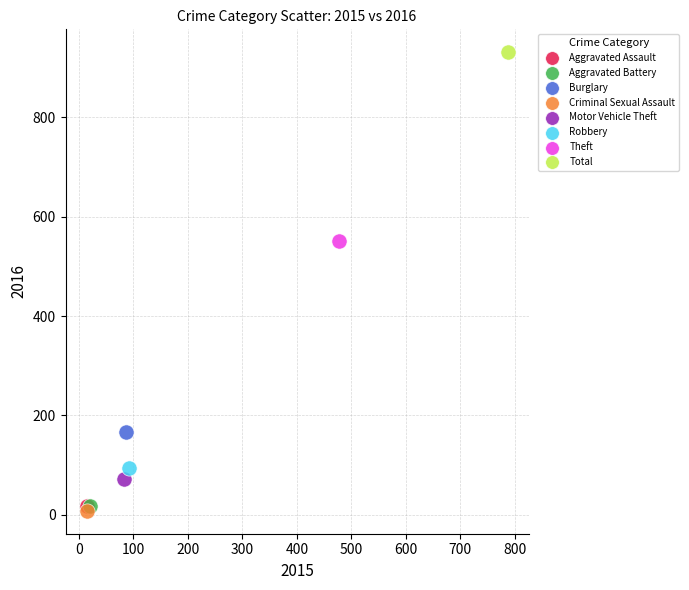

Which series reaches the minimum Y coordinate?

Criminal Sexual Assault